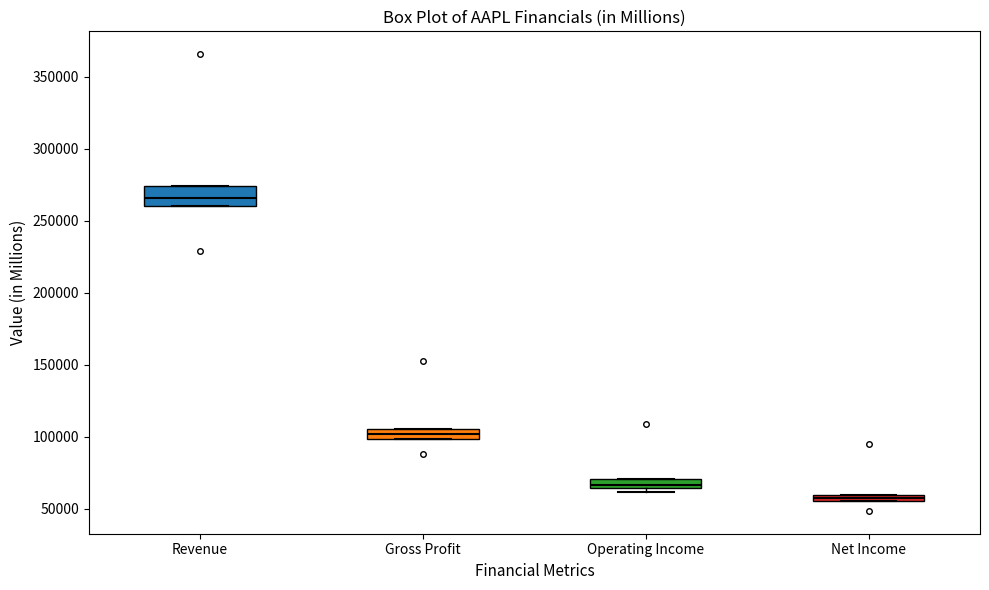

Which box is the tallest, from its lower edge to its upper edge?

Revenue